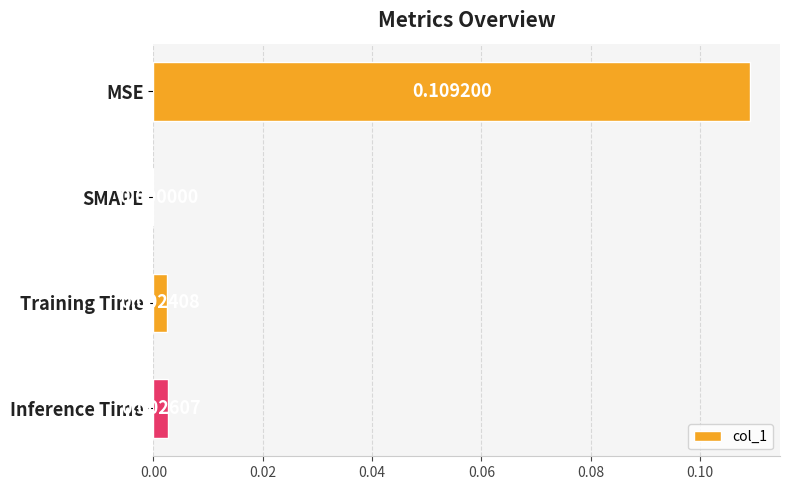

Which has a higher value, Inference Time or MSE?

MSE